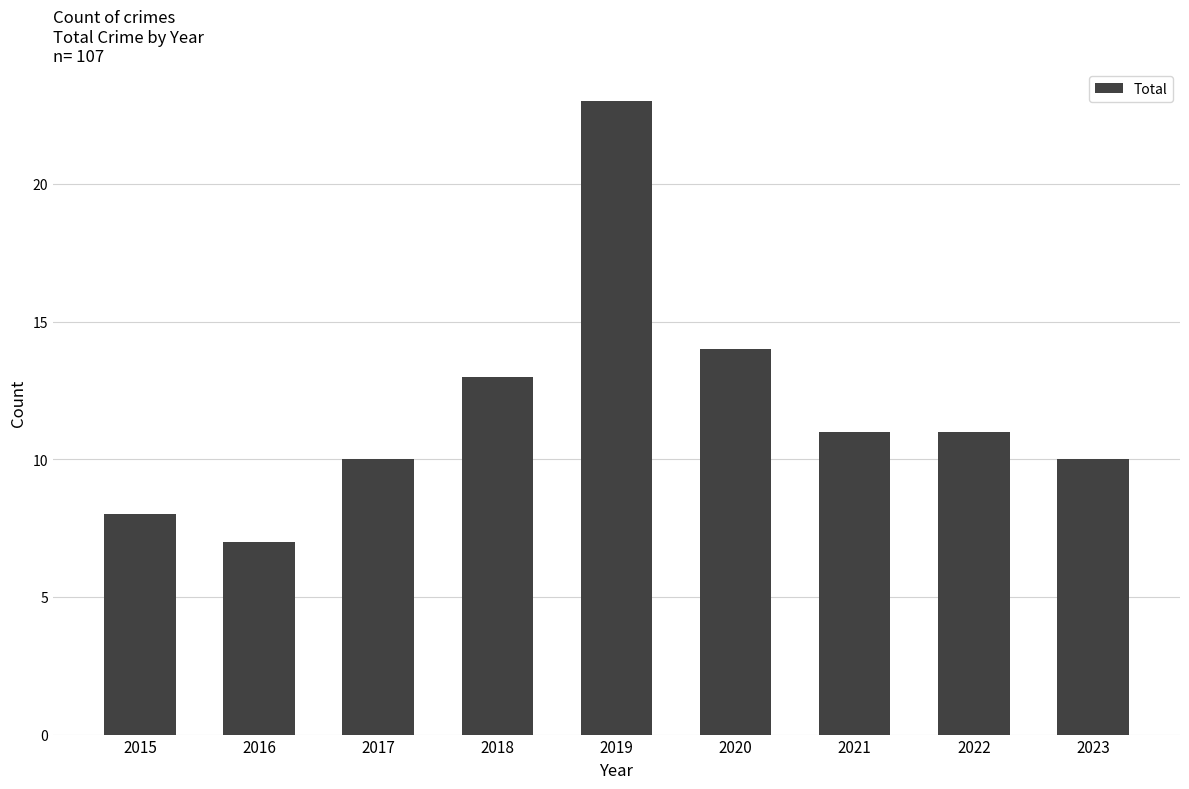

How many series are shown in this chart?

1